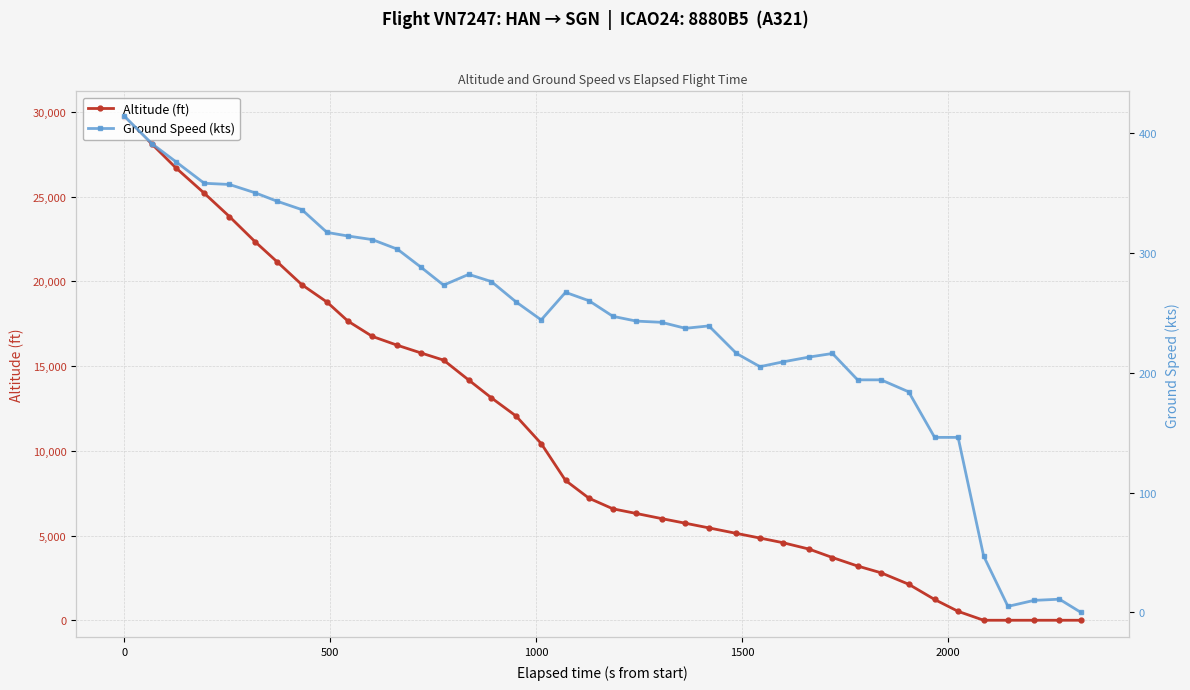

Does the chart have visible grid lines?

Yes